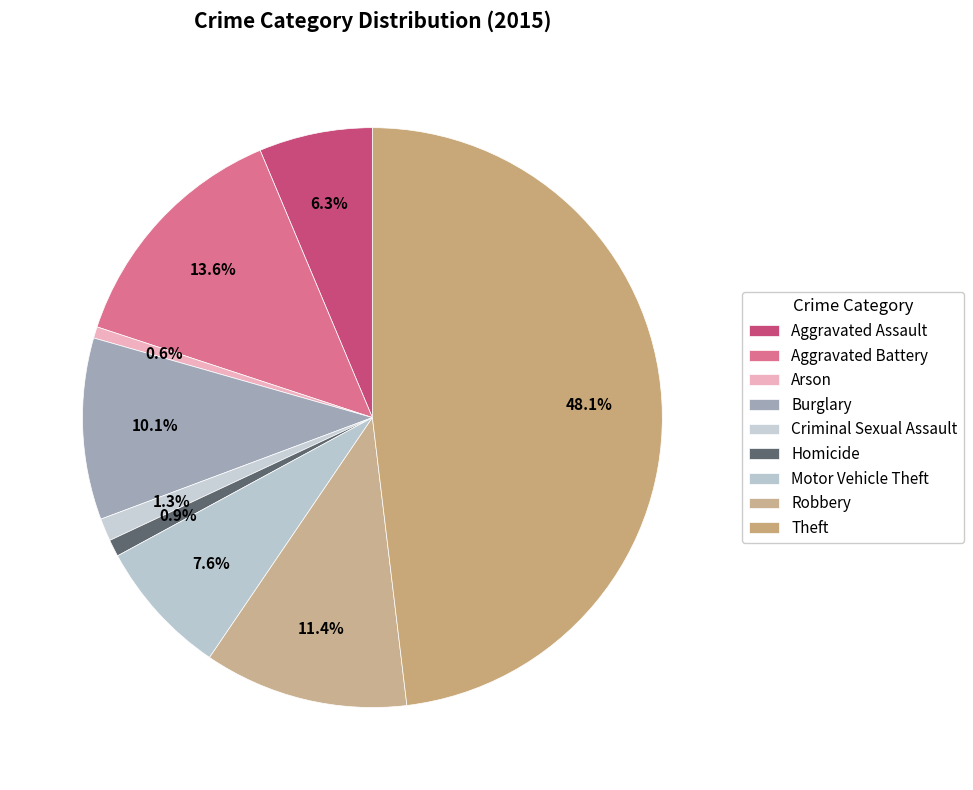

How many slices are in this pie chart?

9